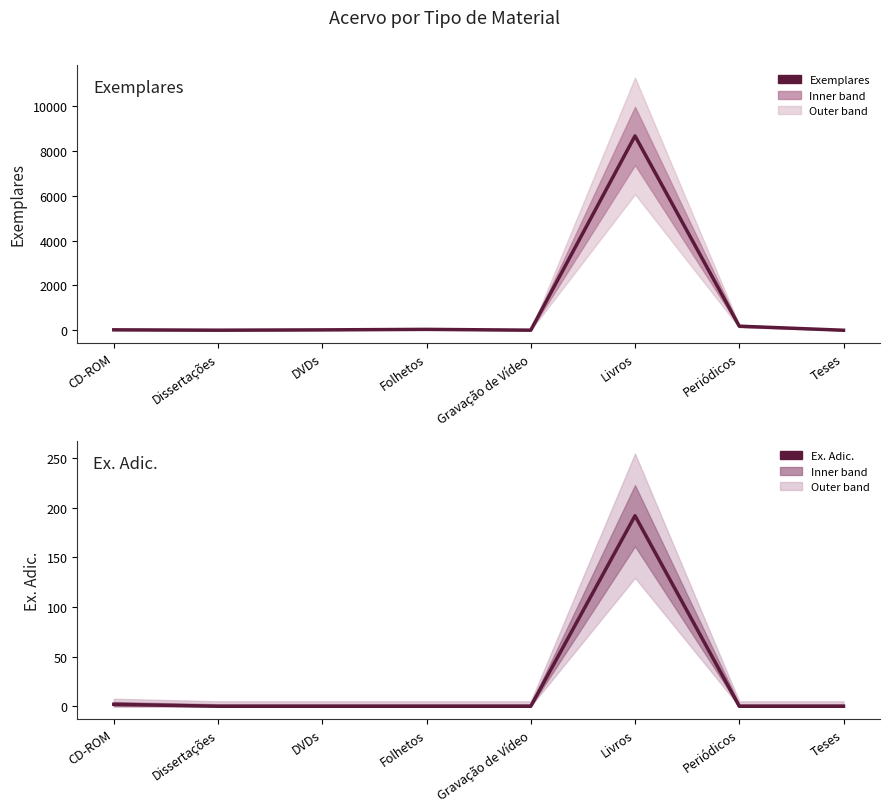

Rank the series at Folhetos from lowest to highest value.

Ex. Adic., Exemplares